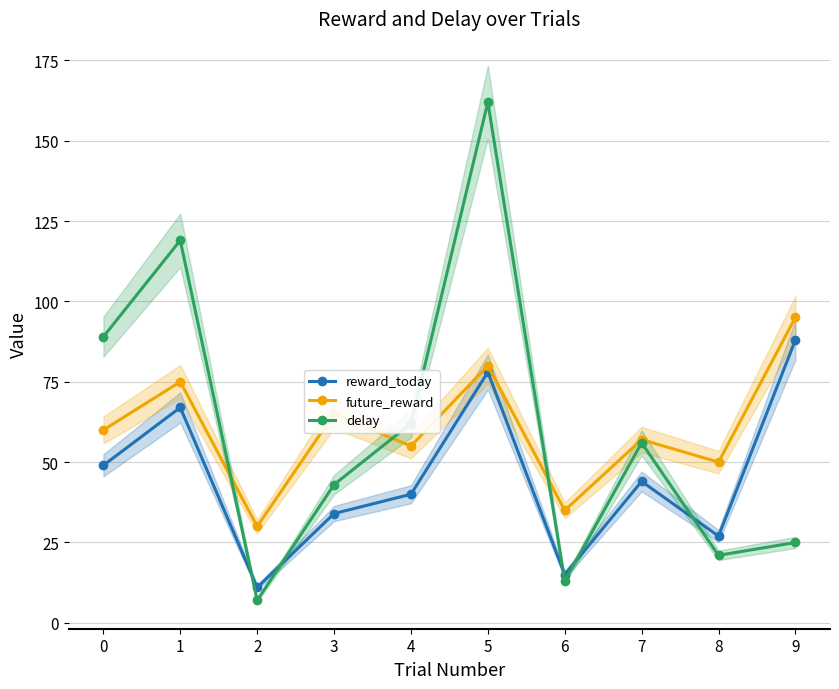

What is the difference between the maximum and minimum values in the future_reward series?

65